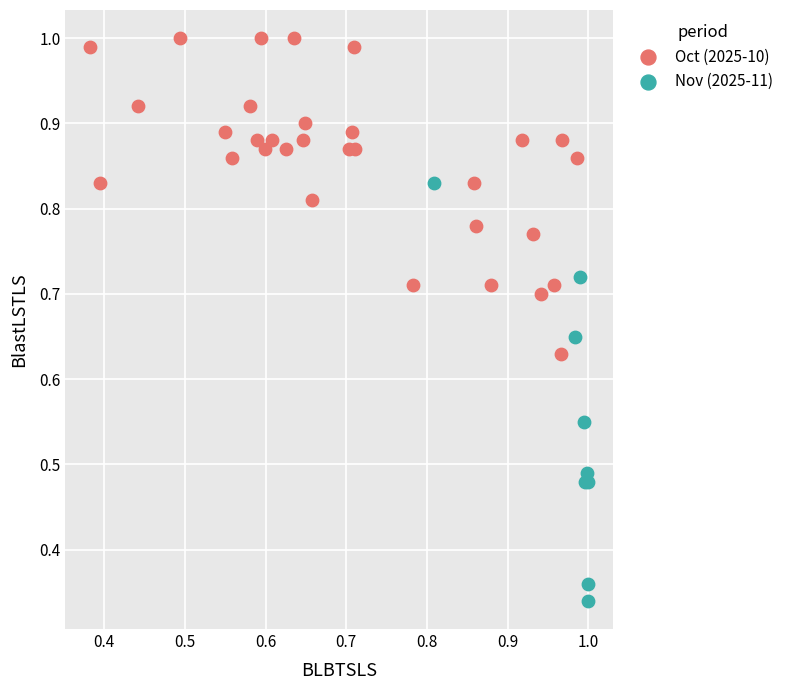

Which series contains the lowest Y value?

Nov (2025-11)